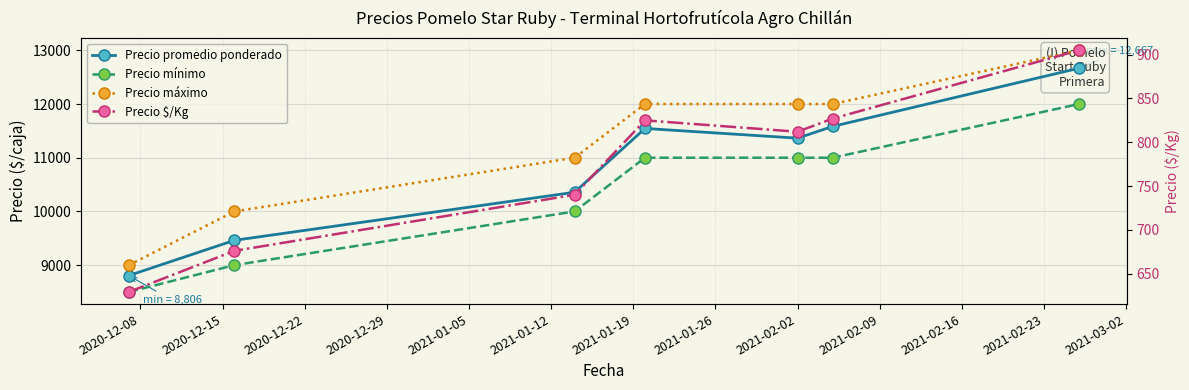

What value does the Precio $/Kg series have at 2020-12-08, to the nearest 50?

650